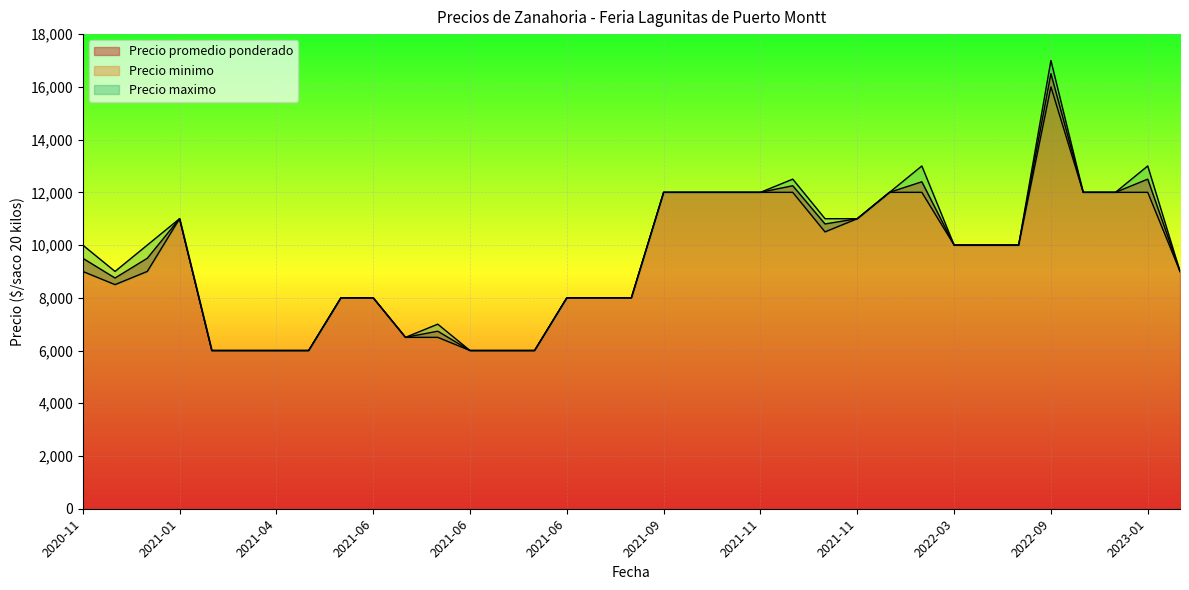

At 2021-10, list the series in order from smallest to largest.

Precio promedio ponderado, Precio minimo, Precio maximo